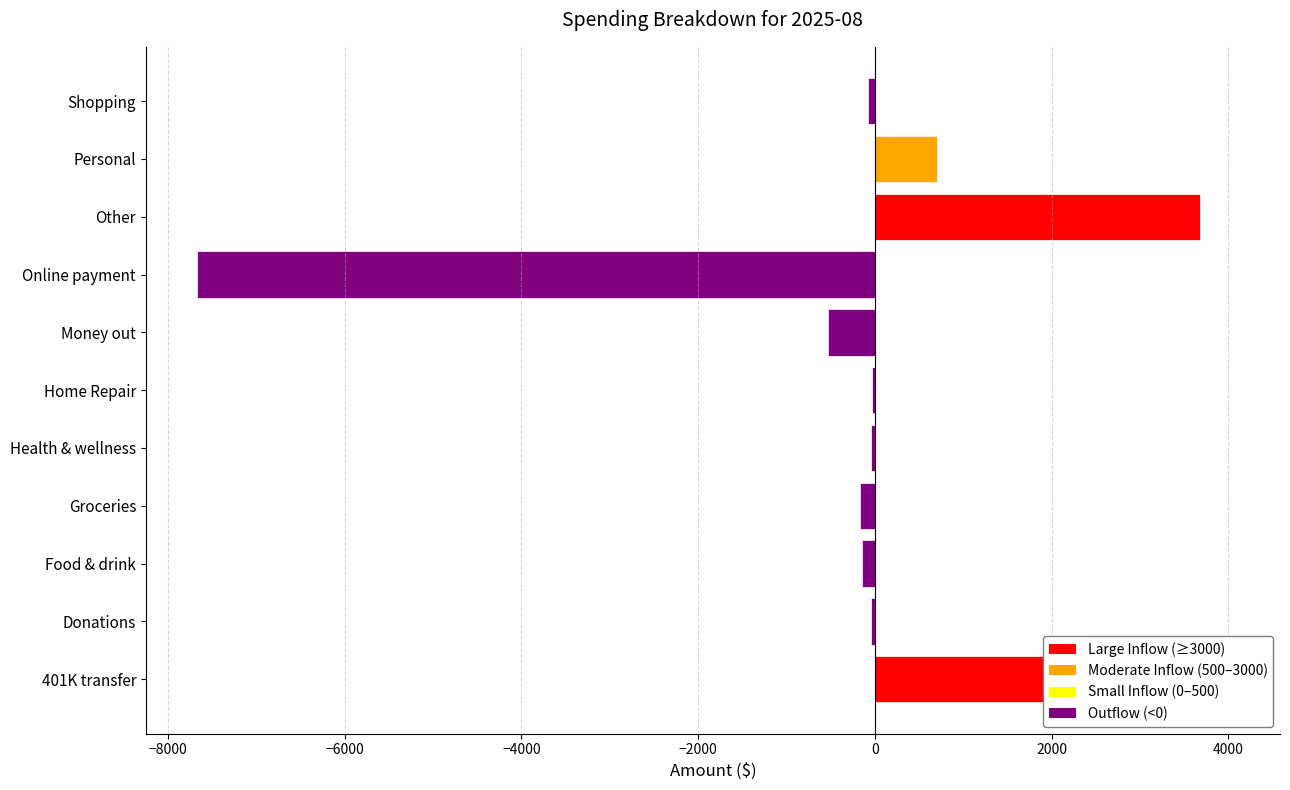

Reading left to right, transcribe all the data shown in this chart.

4000.0	-50.0	-143.1	-172.7	-46.5	-28.4	-530.0	-7667.0	3678.7	702.6	-75.3